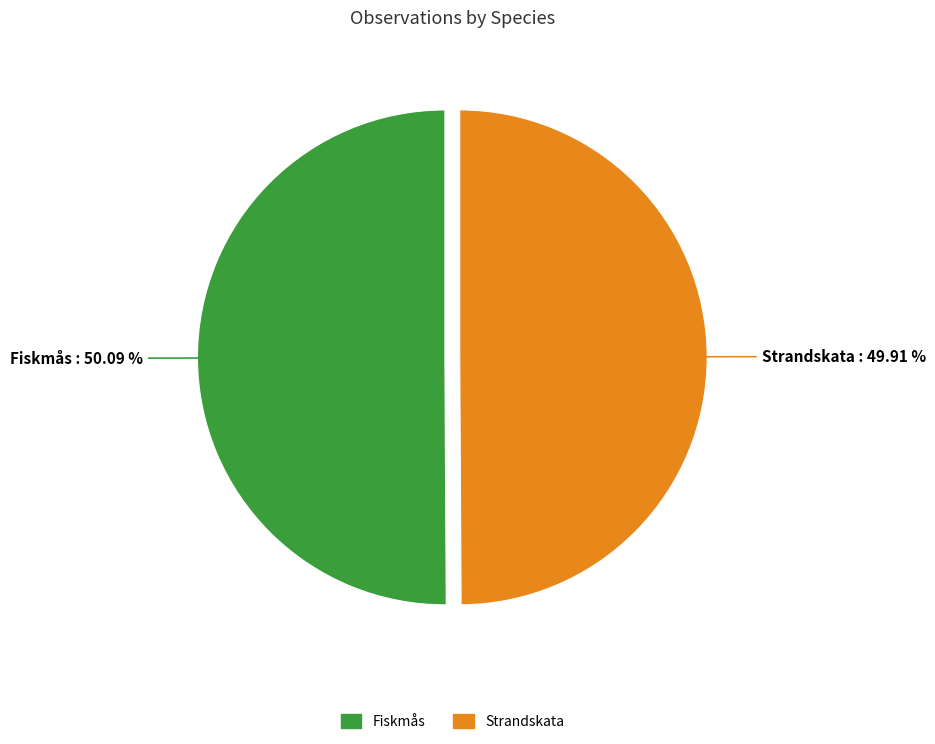

Approximately how many times larger is the value at Fiskmås compared to Strandskata?

1.0